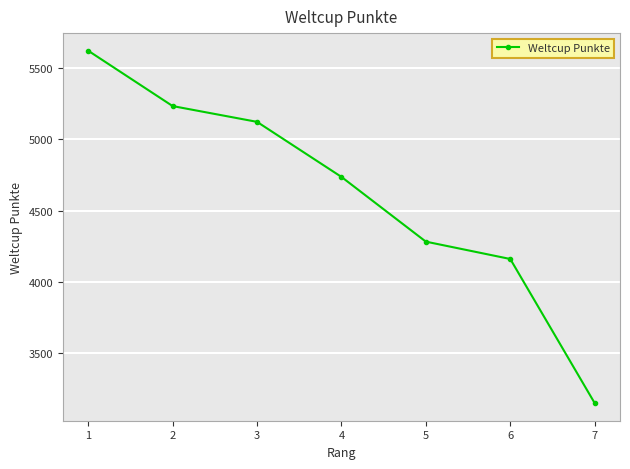

What is the value of the 2nd point from the left?

5235